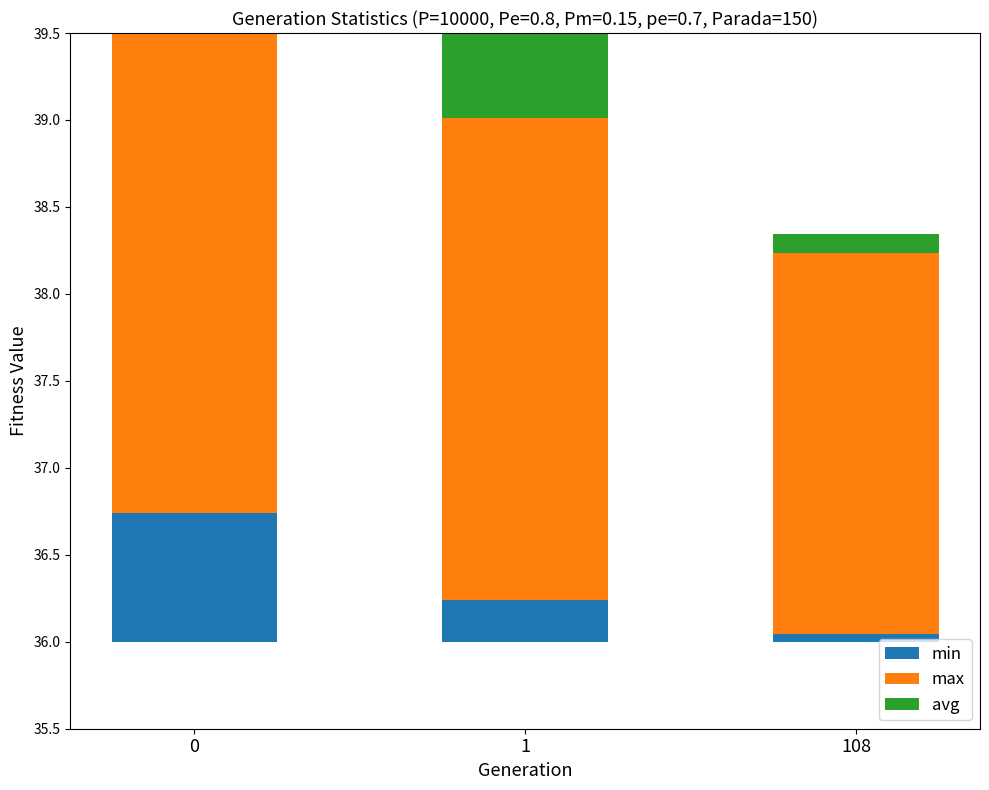

What is the difference between the maximum and minimum values in the avg series?

1.9